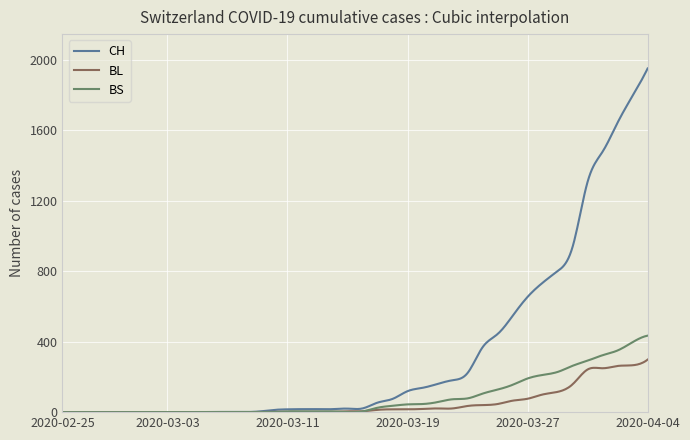

Which series has the widest spread of values?

CH